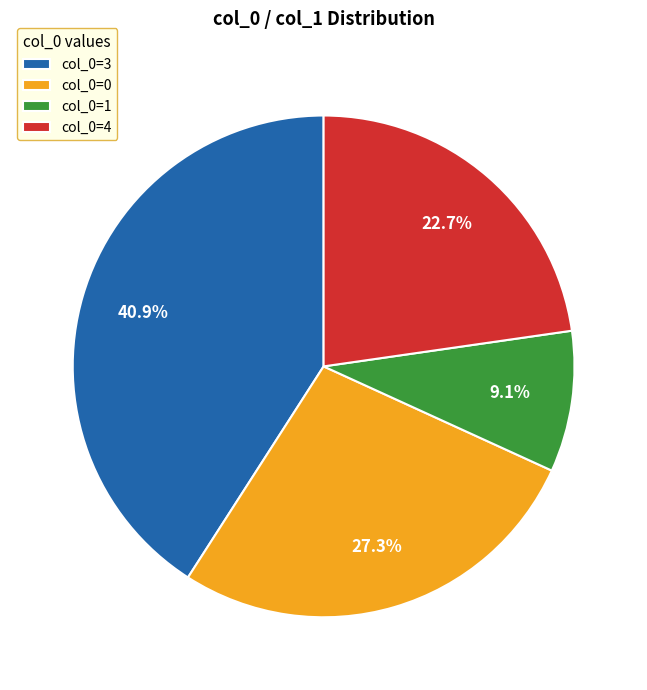

Rank the categories by value from highest to lowest.

col_0=3, col_0=0, col_0=4, col_0=1